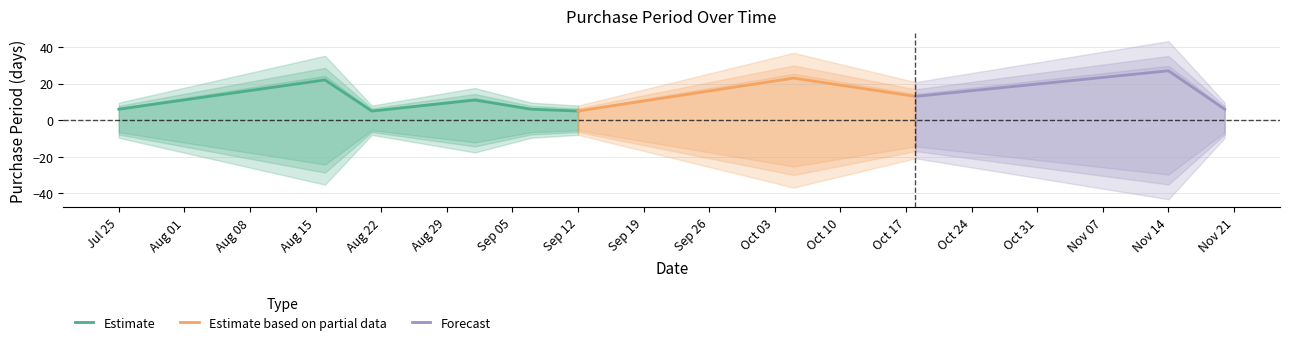

Where is the data nearest to the value 16?

2017-10-18